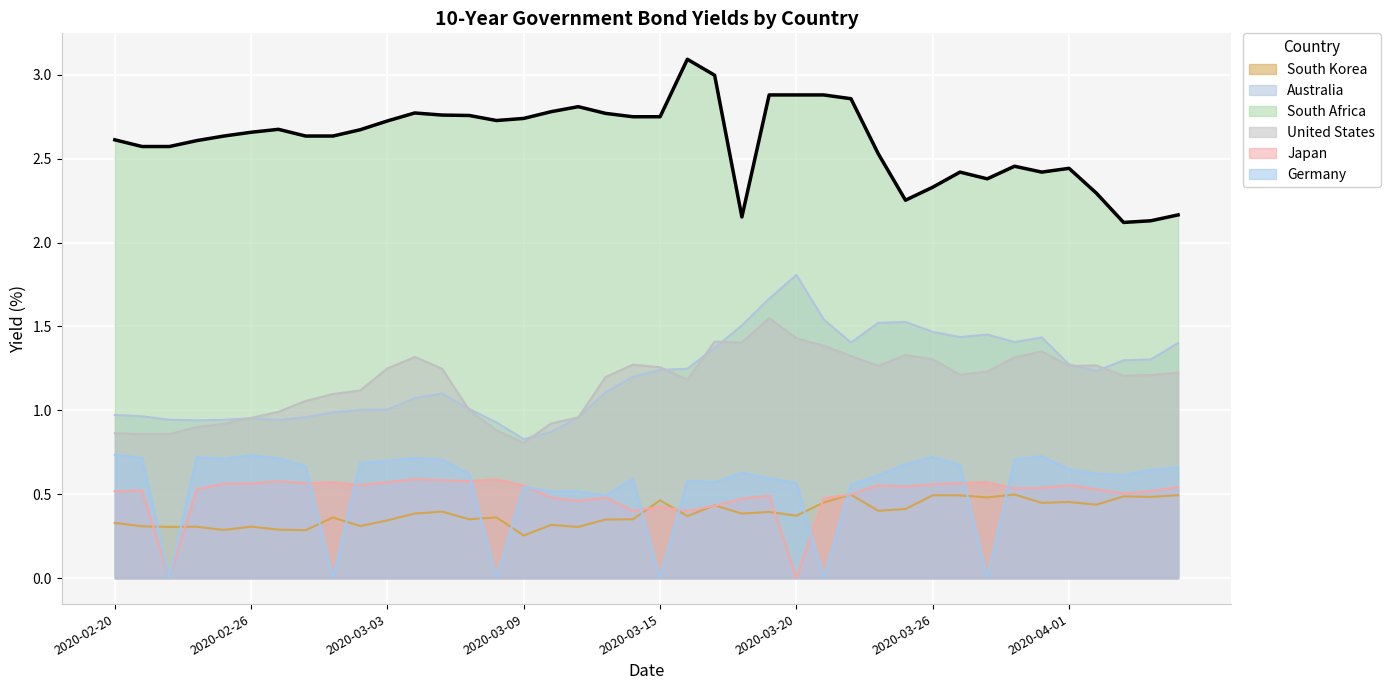

True or false: Germany and Australia cross at least once.

False